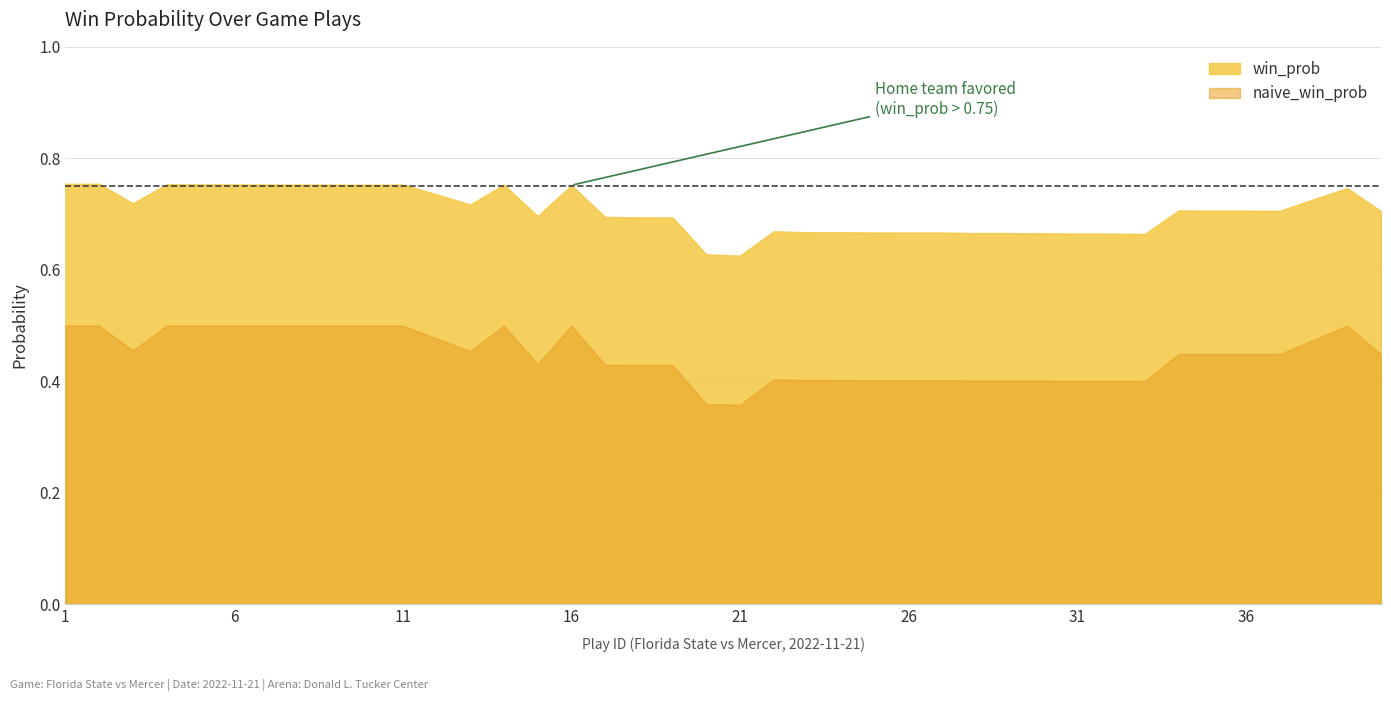

What is the difference between the second highest and minimum values in the naive_win_prob series?

0.1